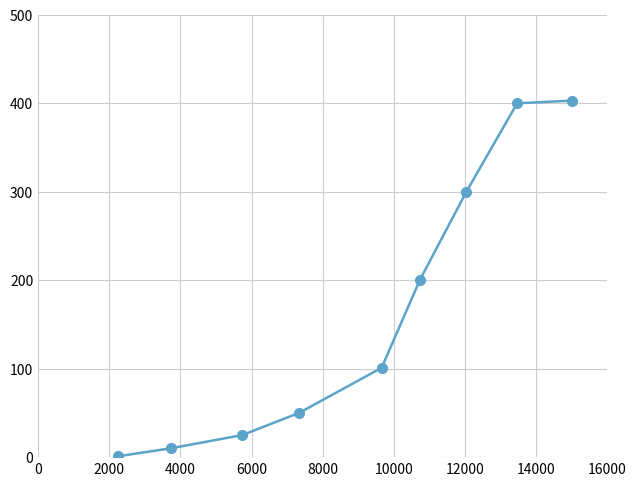

What is the value of the 1st point from the left?

1